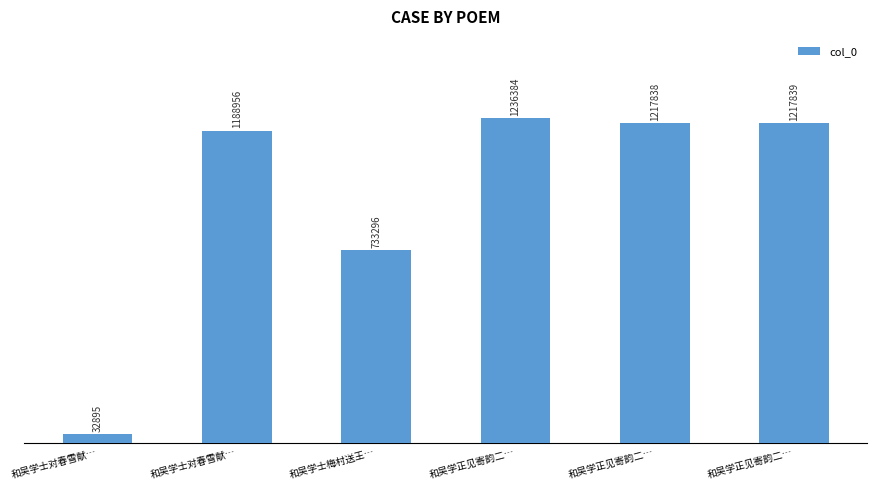

What is the difference between the maximum and minimum values?

1203489